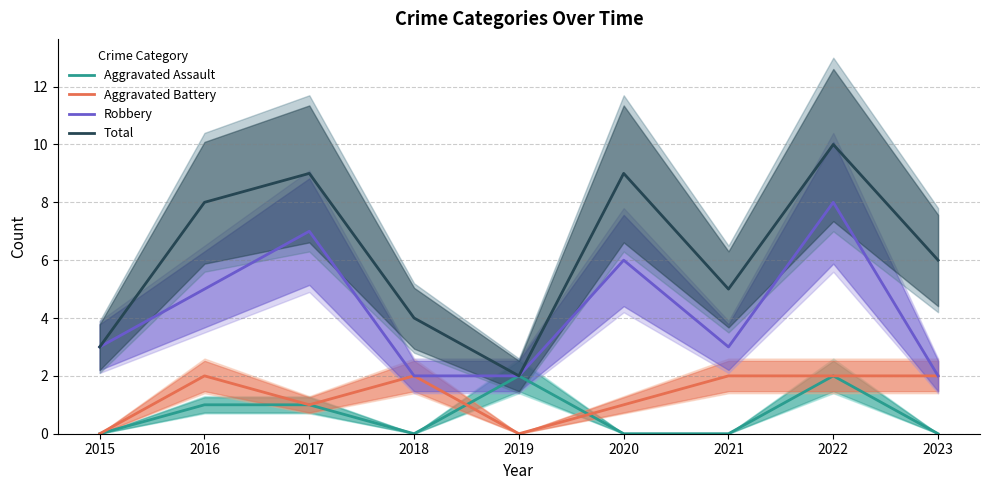

The value of Robbery at 2020 is 4. True or false?

False